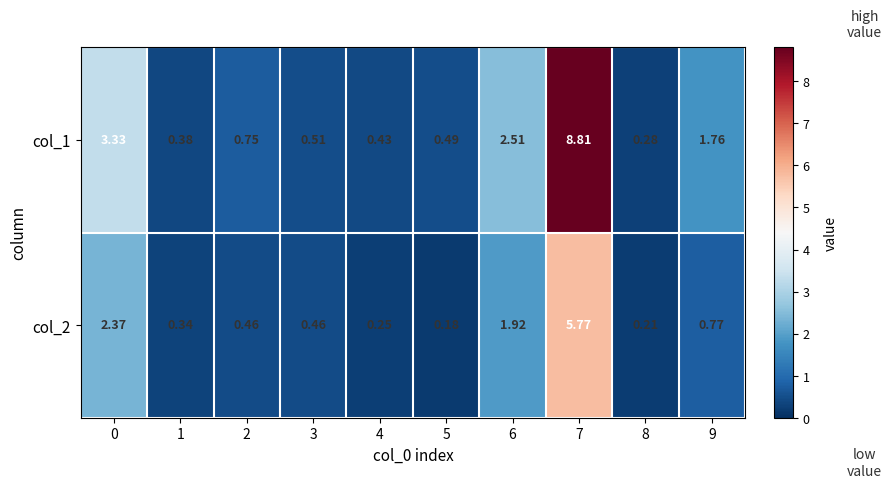

Which series has the largest total across all categories?

col_1